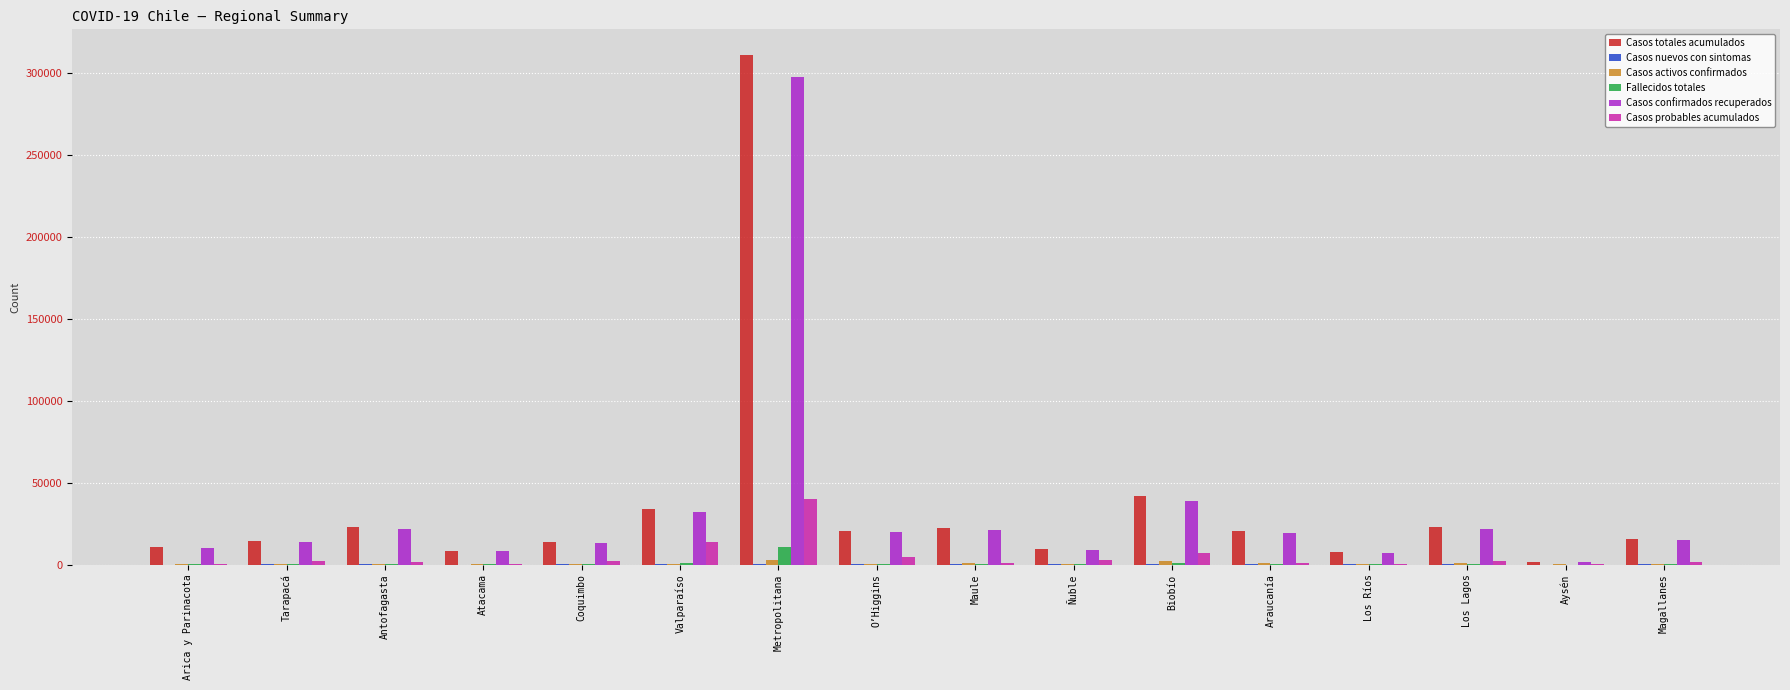

Are the bars grouped side by side (vs. stacked)?

Yes